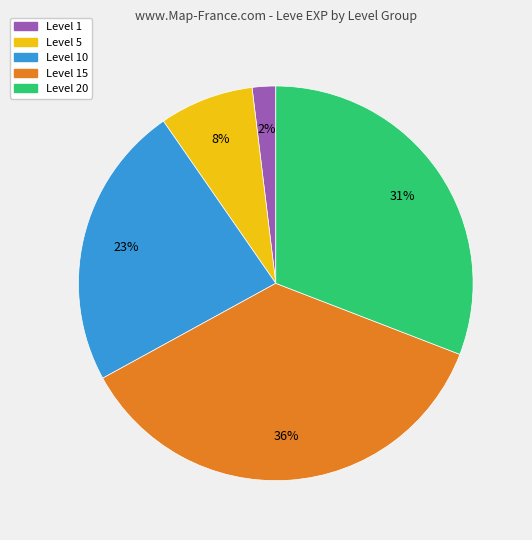

Which has a higher value, Level 10 or Level 20?

Level 20